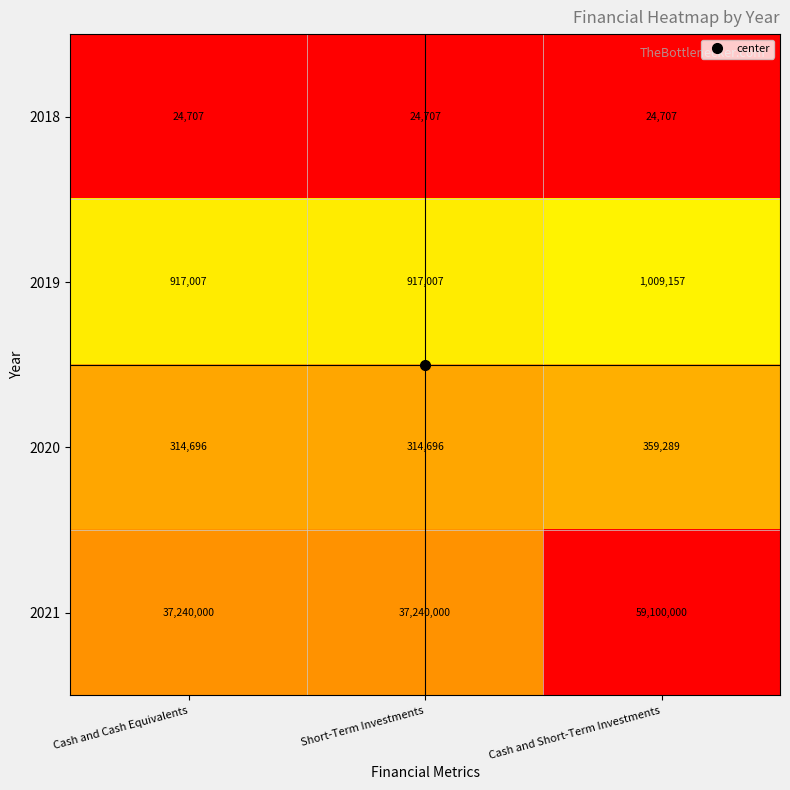

Is the value of 2021 at Cash and Cash Equivalents greater than the value of 2018 at Short-Term Investments?

Yes